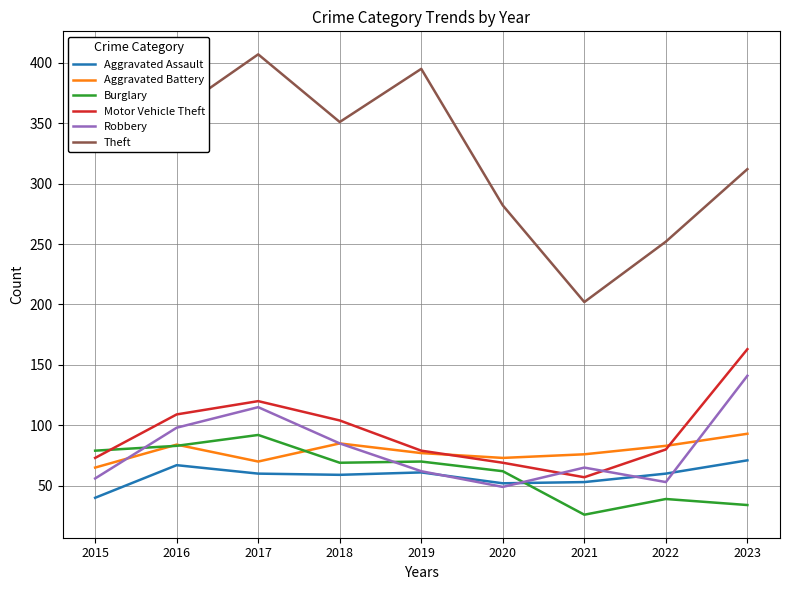

At how many categories does at least one series exceed 336?

5